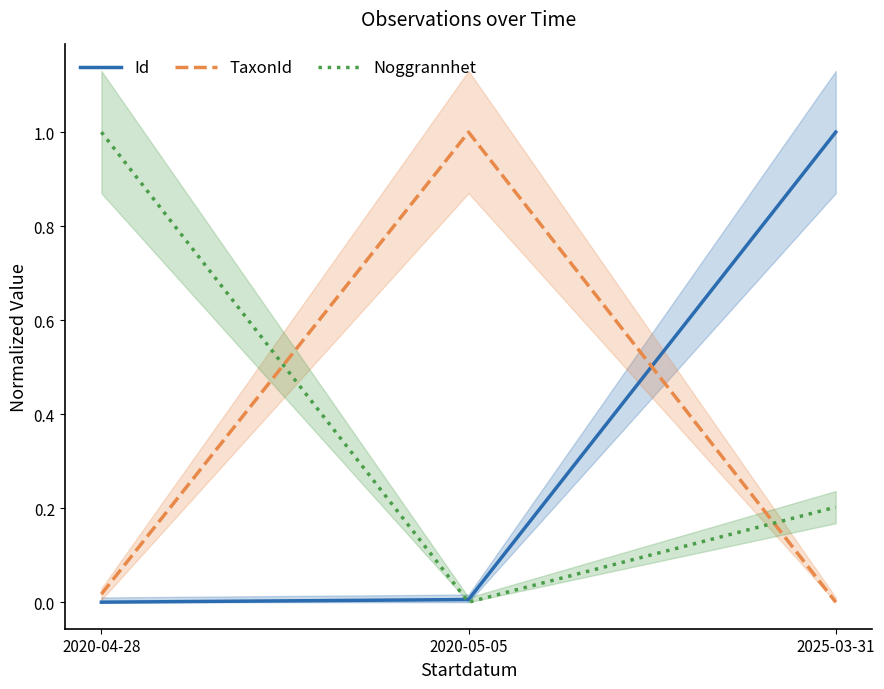

Rank the categories by Id value from lowest to highest.

2020-04-28, 2020-05-05, 2025-03-31